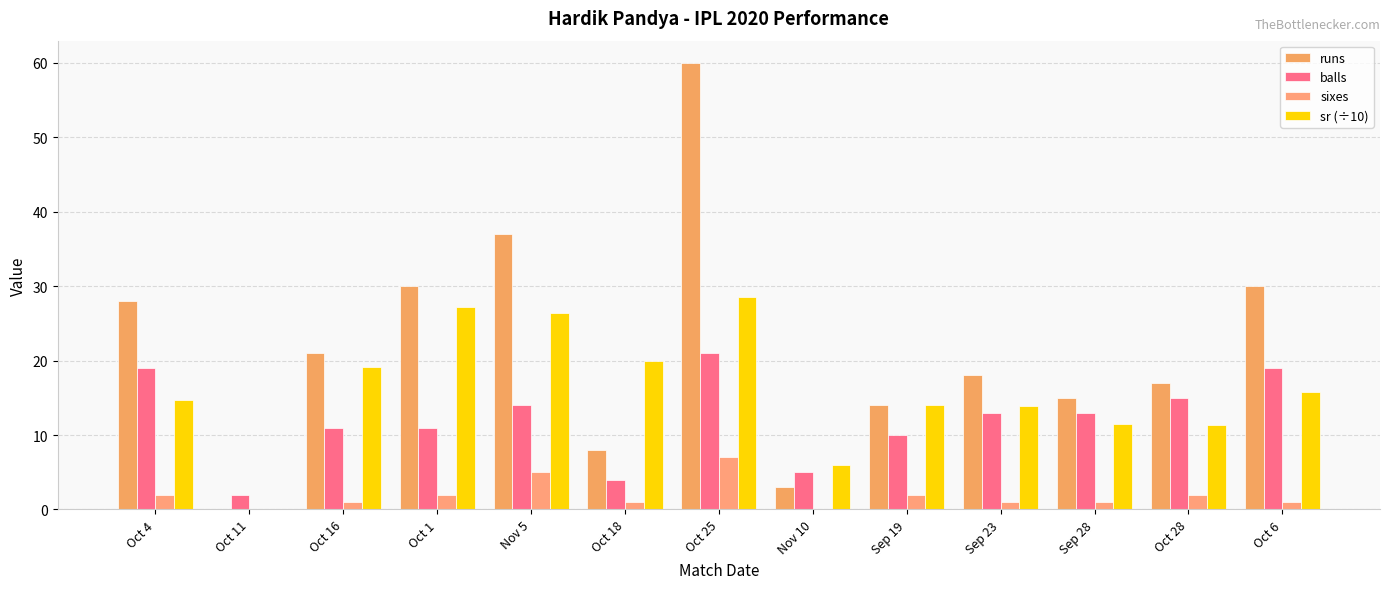

At which label does sixes first exceed 1?

Oct 4